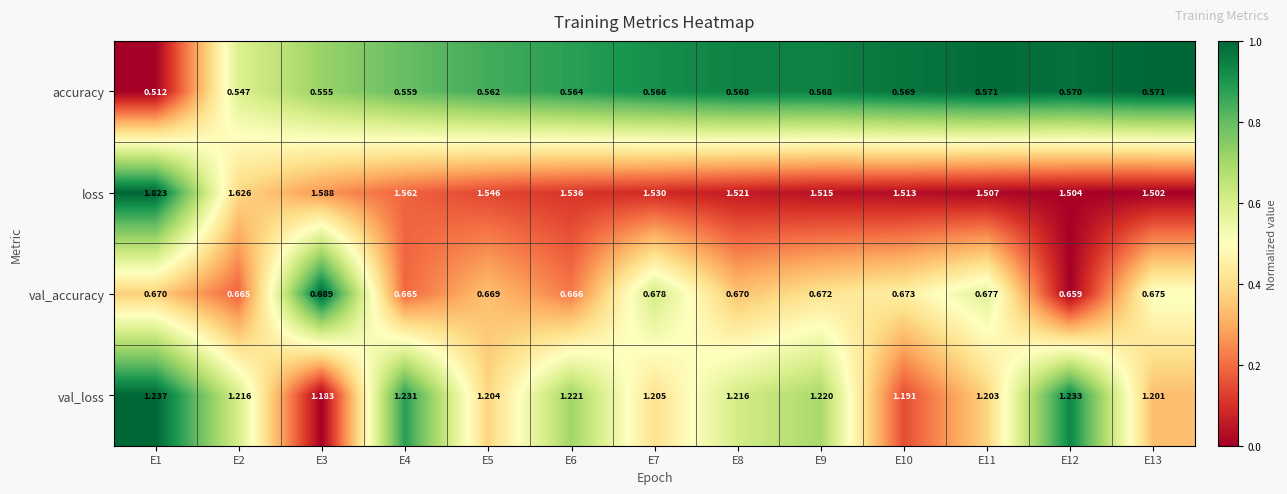

At how many categories does at least one series exceed 0?

13